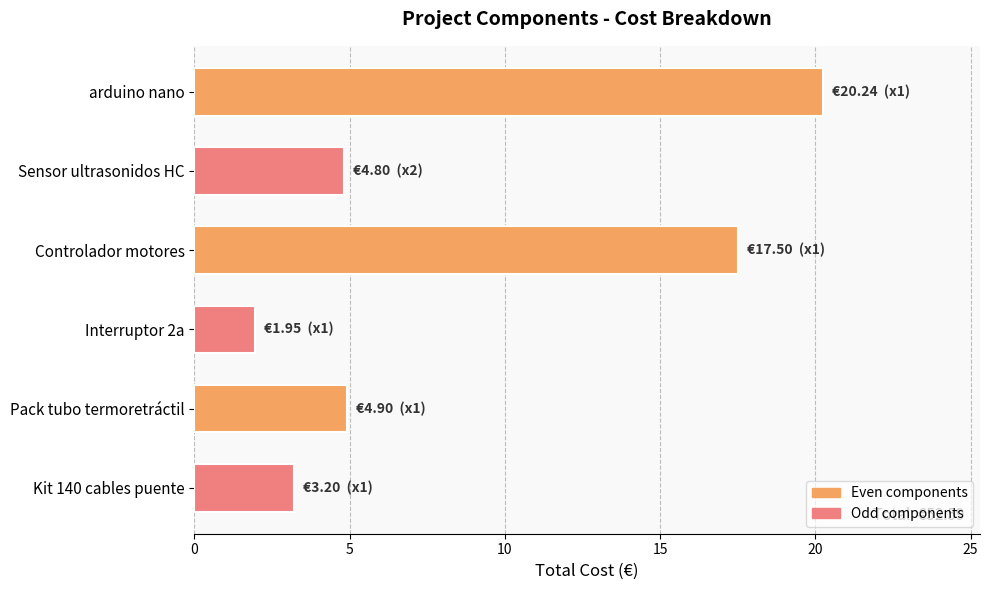

Which category has the highest value across all series?

arduino nano